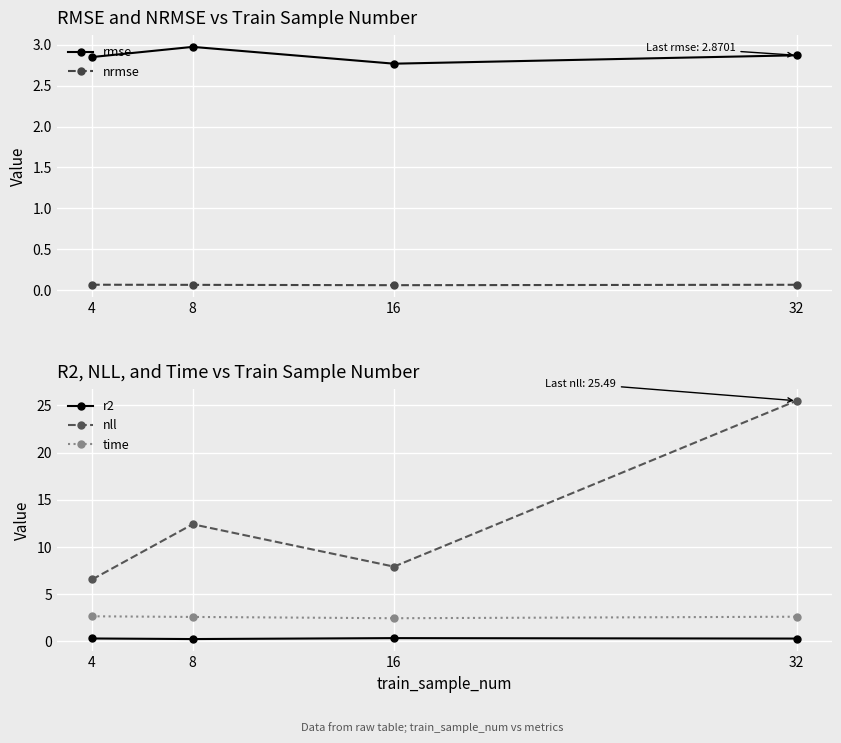

The rmse series shows 2.0 at 4. True or false?

False